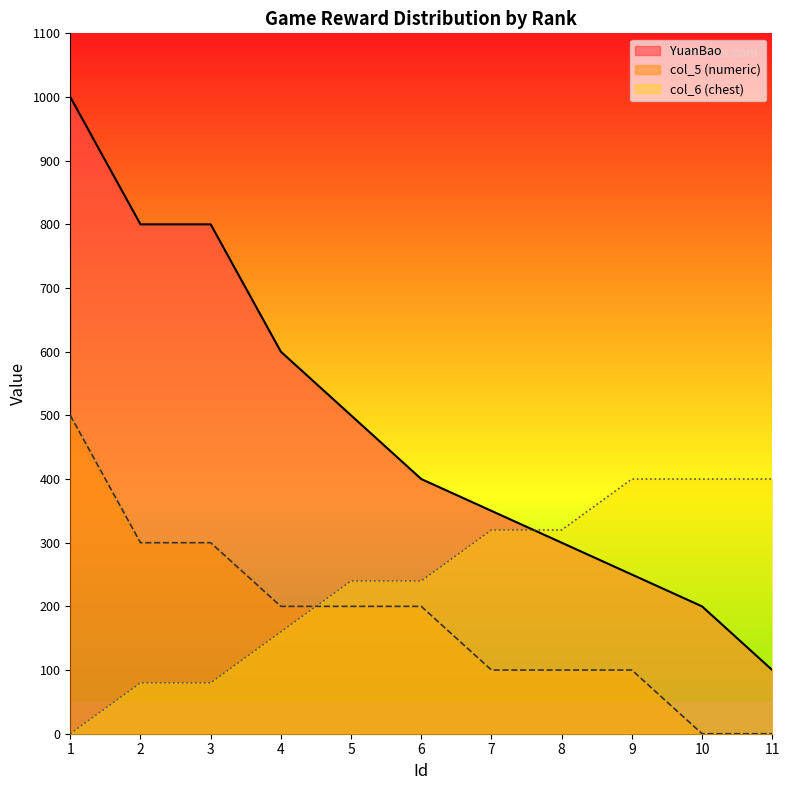

True or false: col_6 (chest) has more than 1 interior local peaks.

False